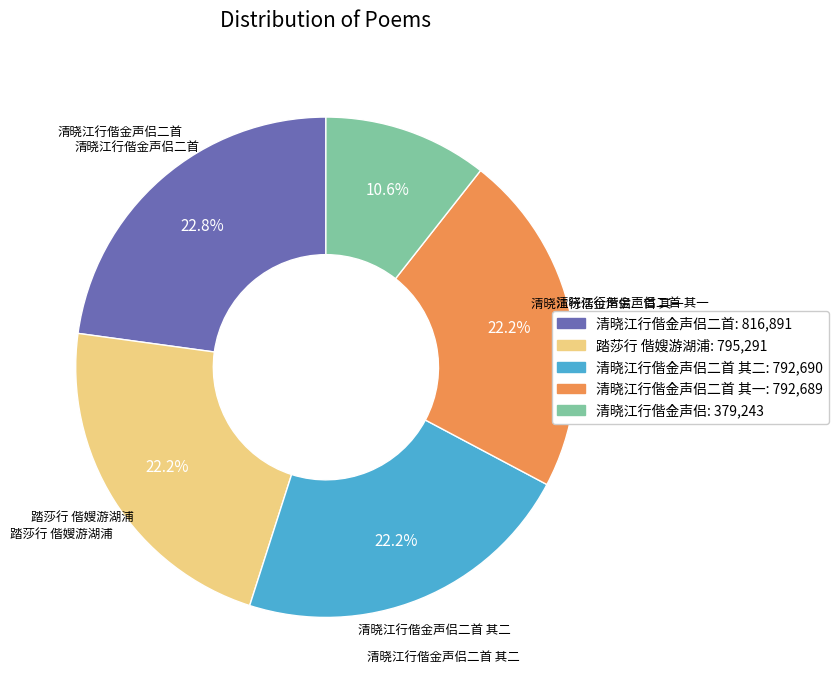

Does any single category account for the majority?

No